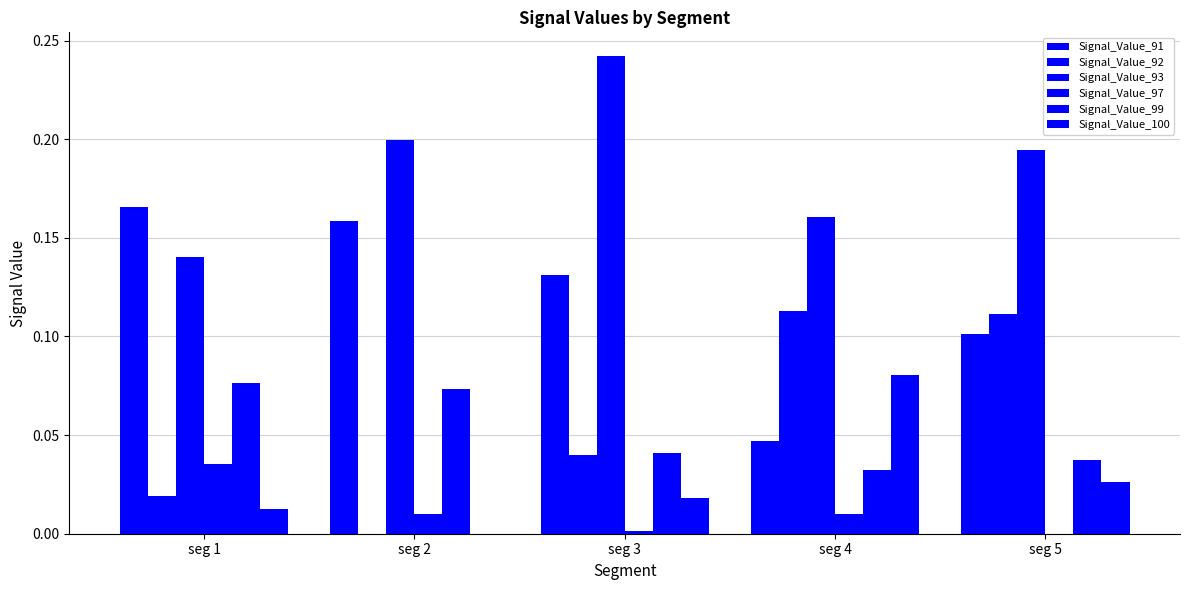

Are the bars grouped side by side (vs. stacked)?

Yes